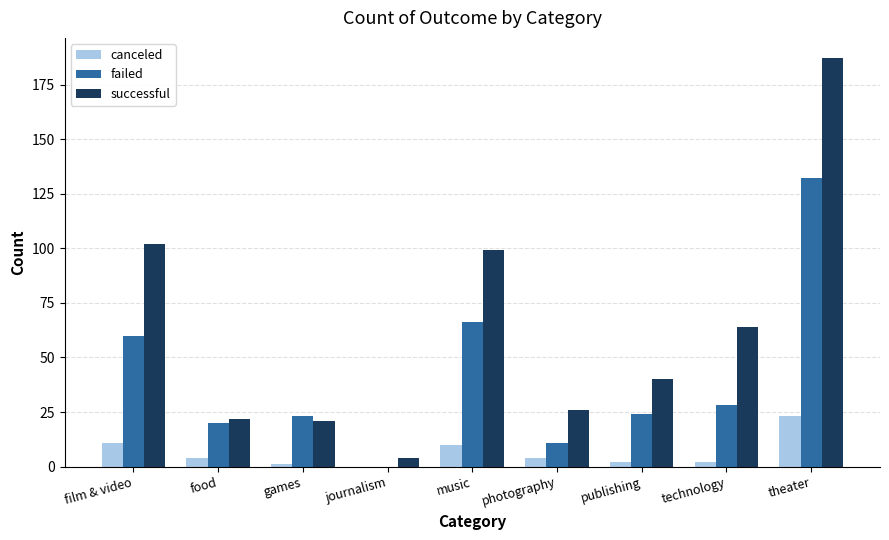

What is the total value across all series at games?

45